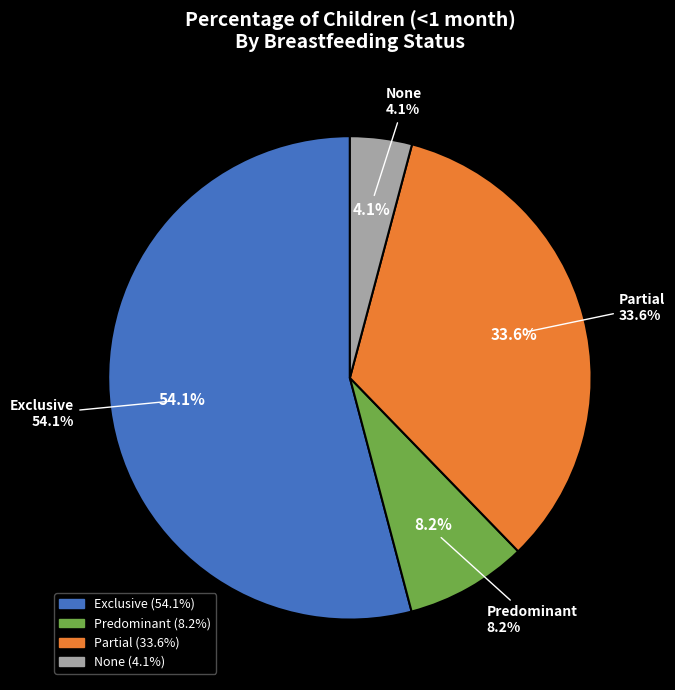

Which slice is the largest?

Exclusive